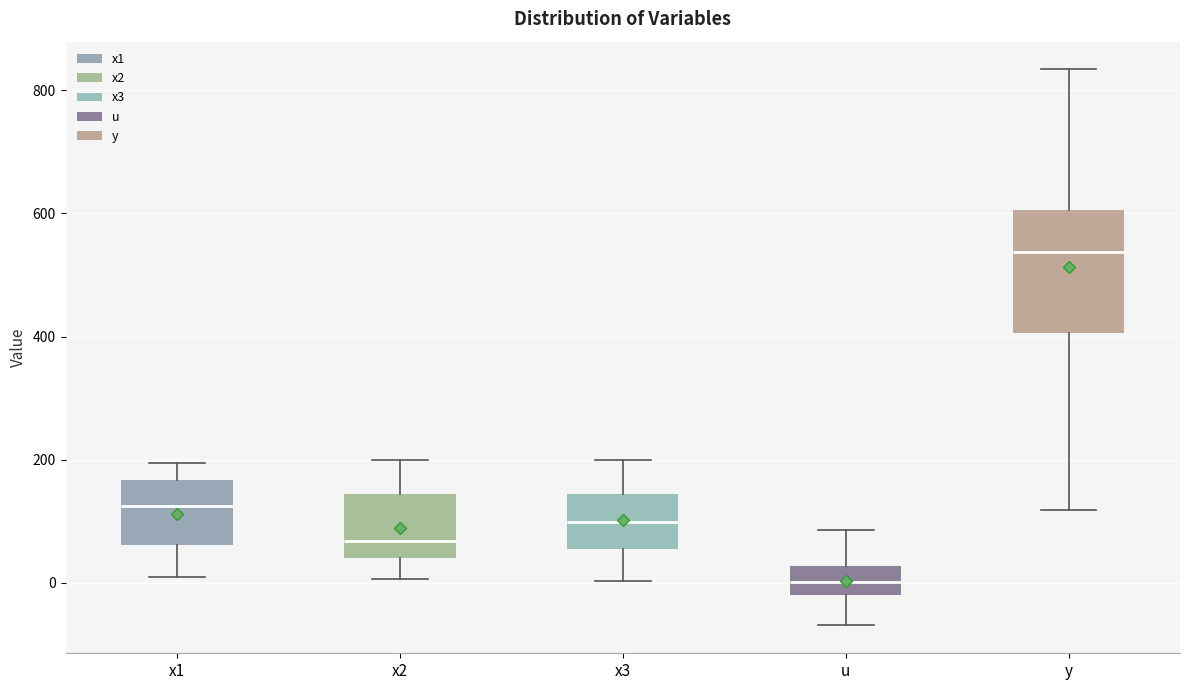

Which box has the highest median line?

y